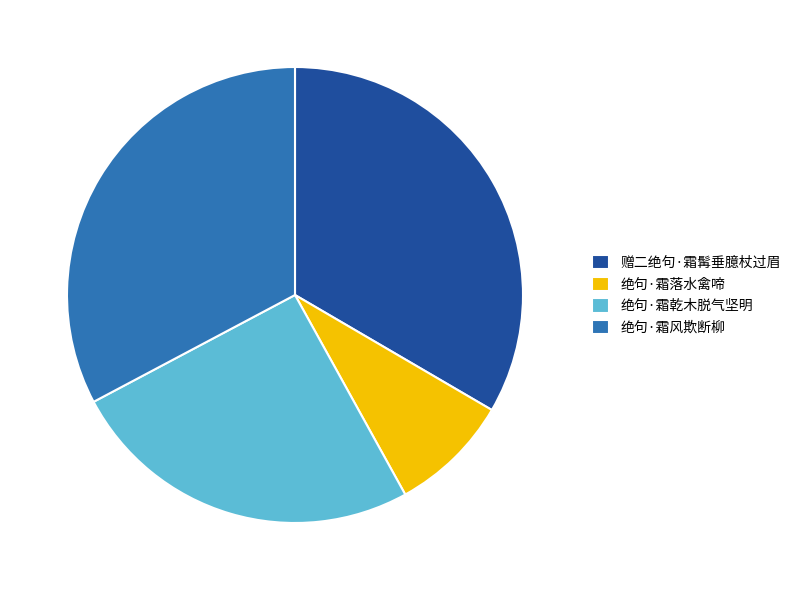

Do 赠二绝句·霜髯垂臆杖过眉 and 绝句·霜落水禽啼 together represent more than half of the pie?

No